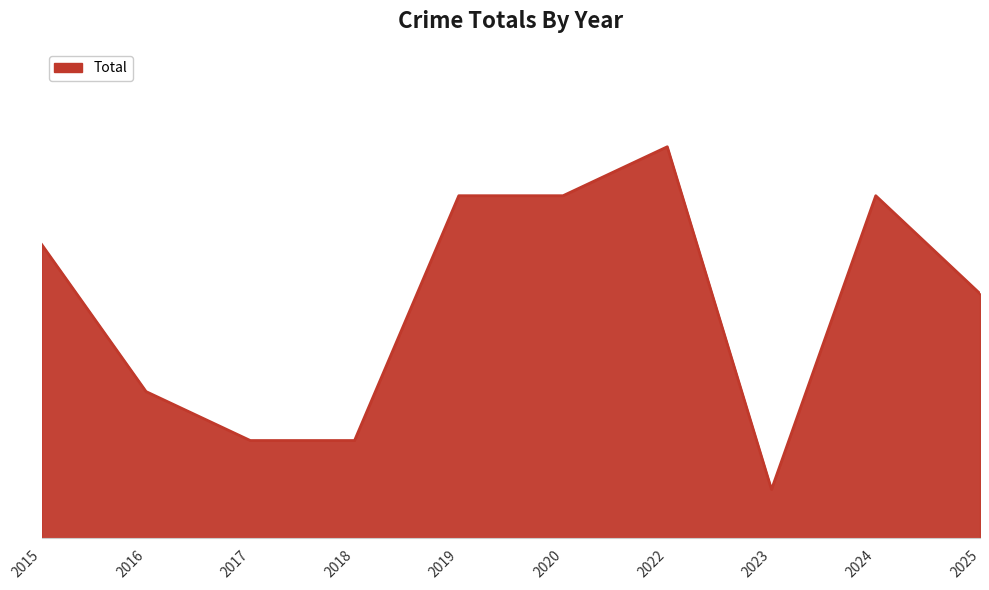

Does the chart display data point markers on the line(s)?

No